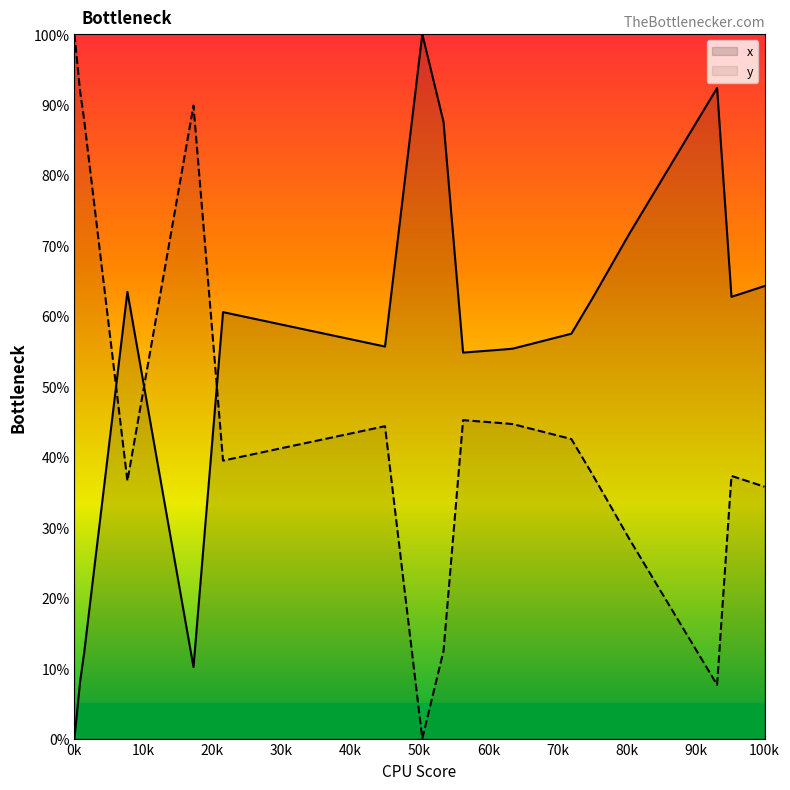

At which category is the sum across all series the highest?

0k